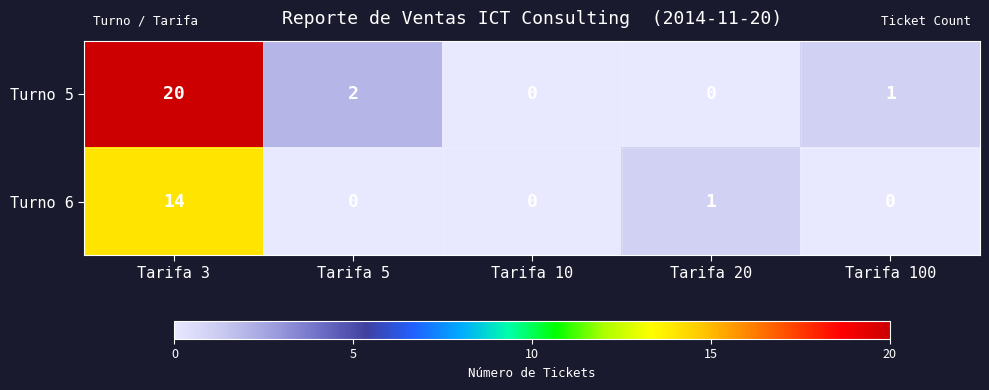

What is the sum of all Turno 5 values?

23